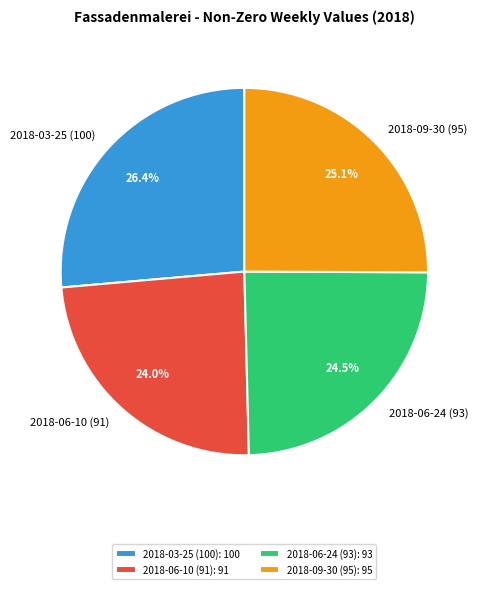

Rank the categories by value from highest to lowest.

2018-03-25 (100), 2018-09-30 (95), 2018-06-24 (93), 2018-06-10 (91)